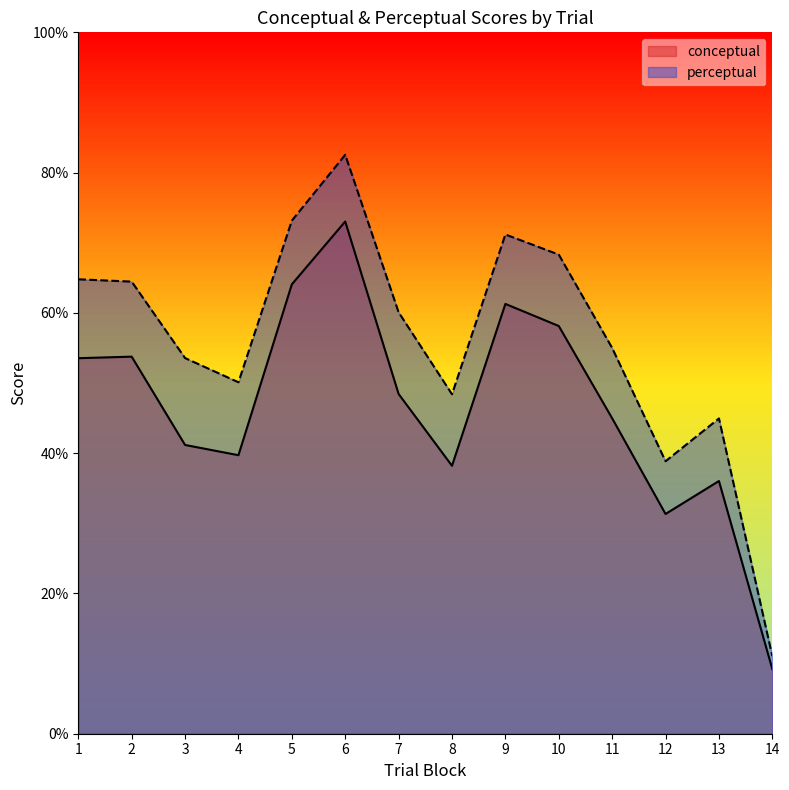

How many values in the conceptual series are below 48?

7